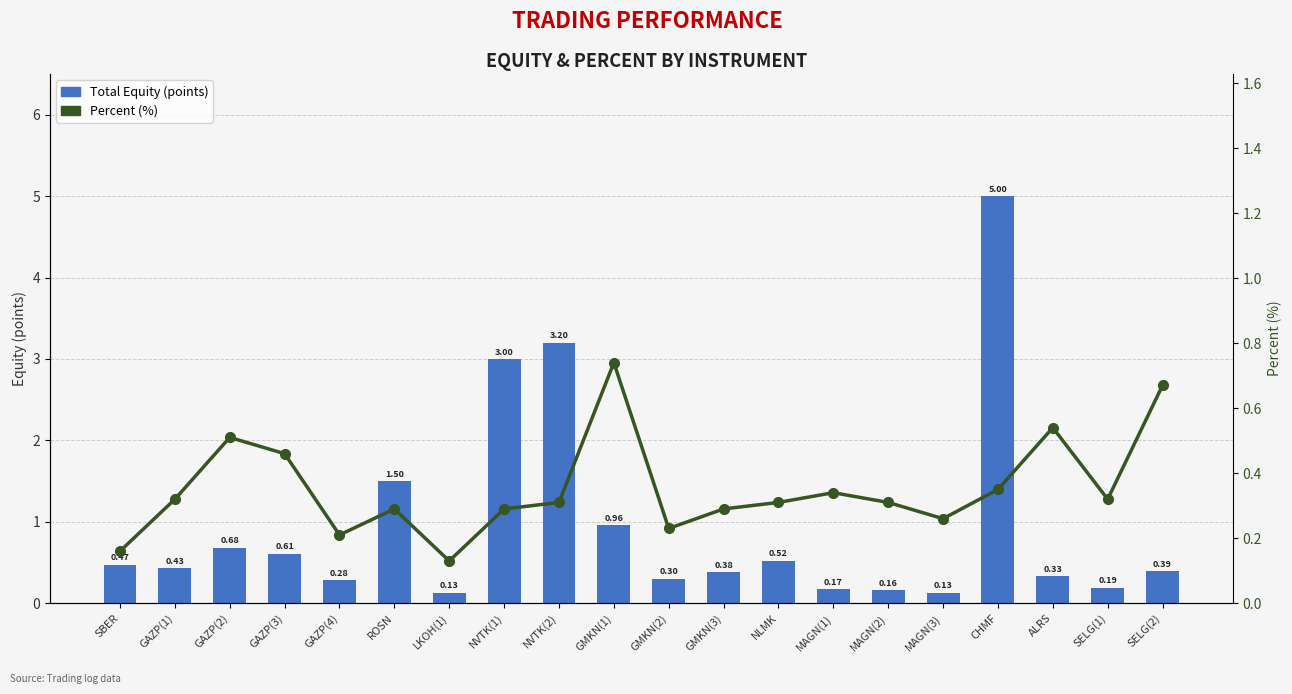

What are all the series names shown in the legend?

Total Equity (points), Percent (%)